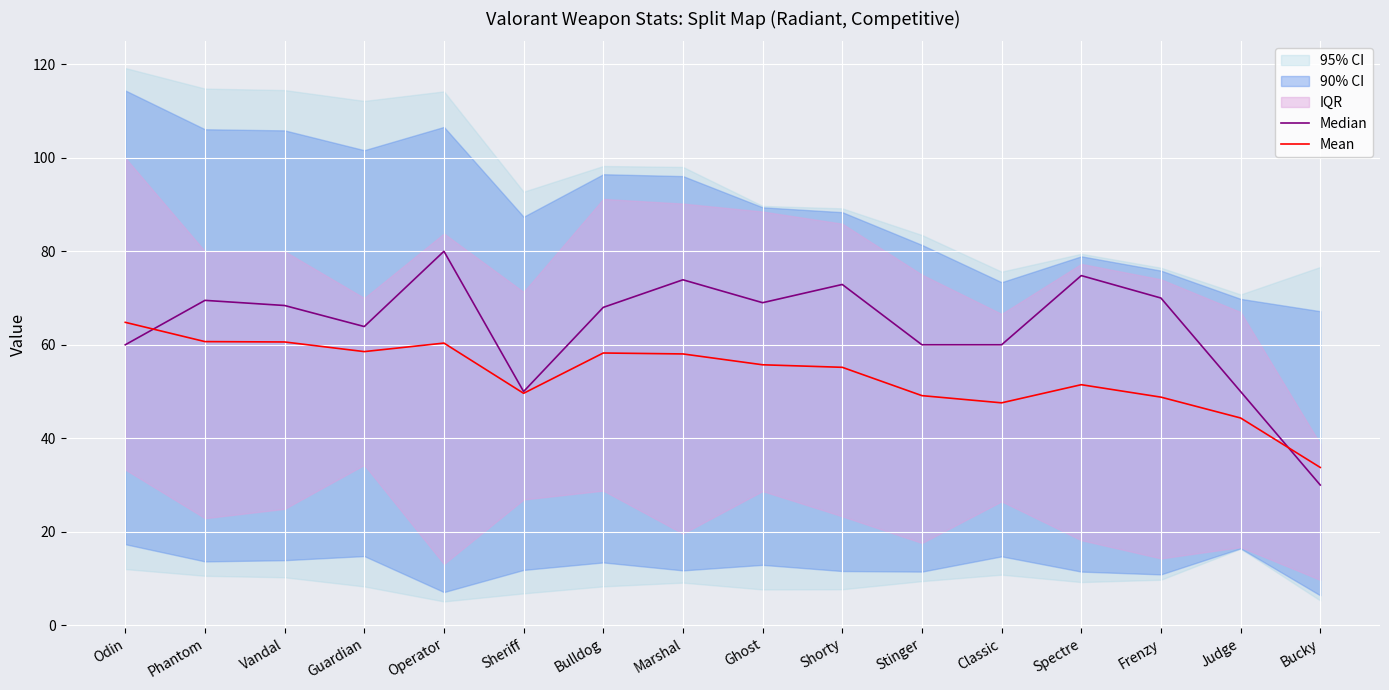

Between Vandal and Guardian, which series saw the biggest shift?

Median